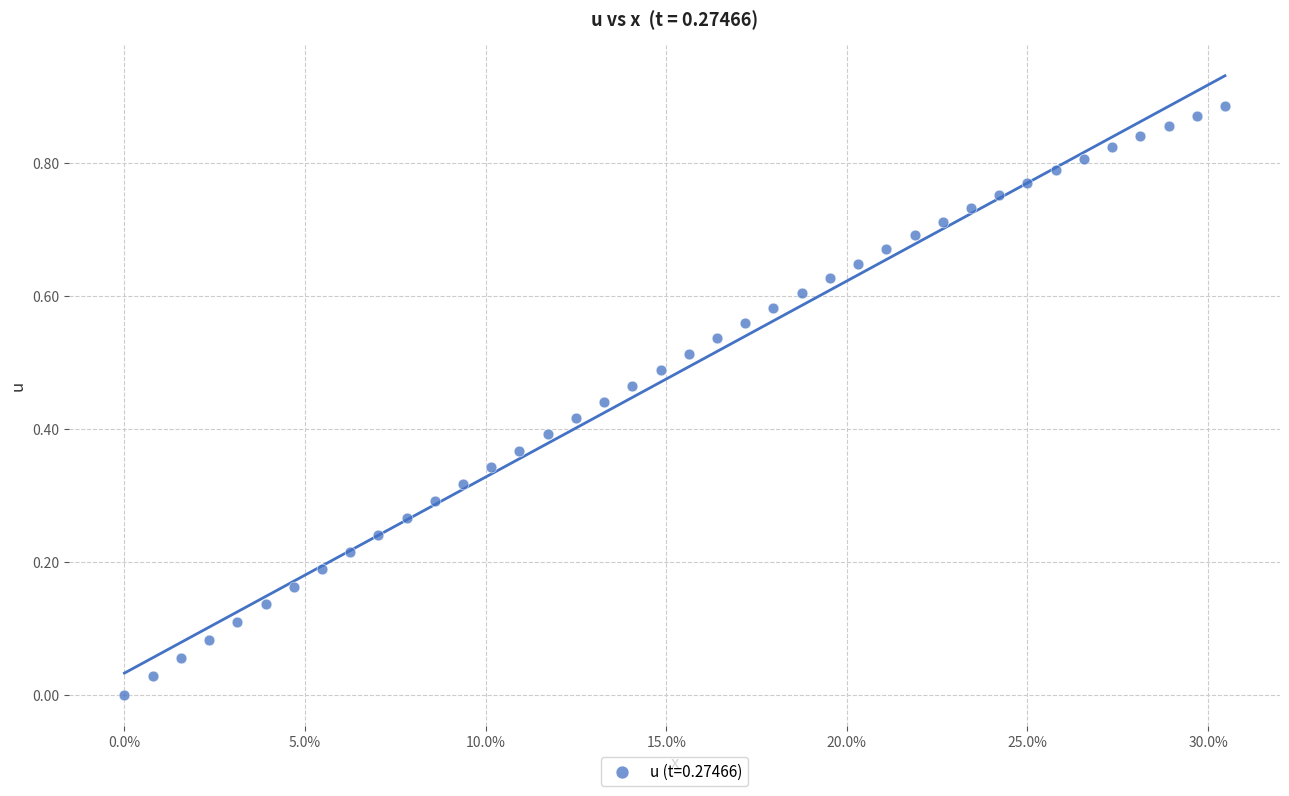

Count the number of points in this scatter plot.

40